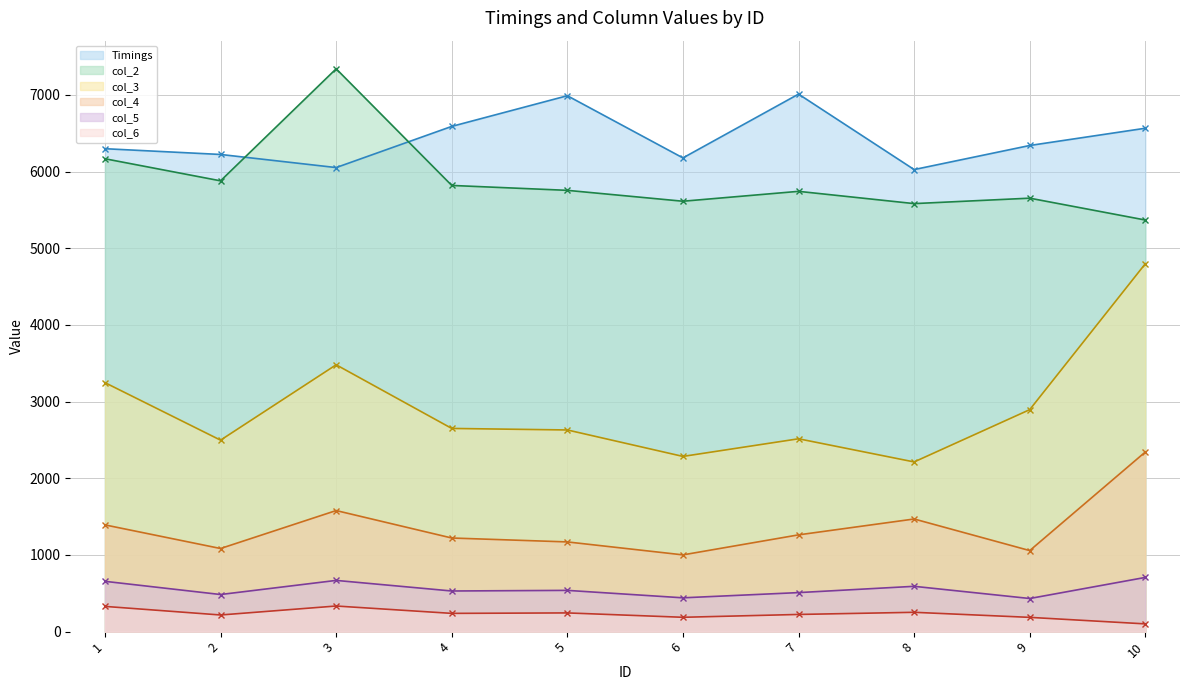

What is the value of the col_3 point at the 4th from the left?

2650